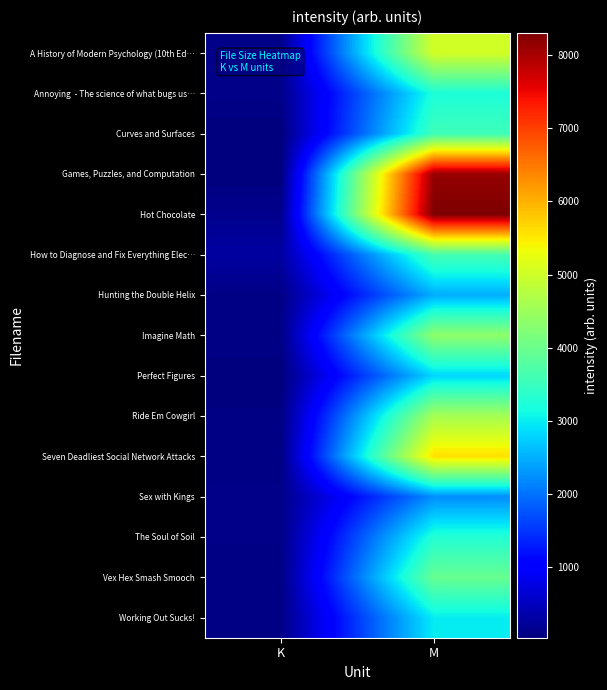

At how many categories does at least one series exceed 4810?

1